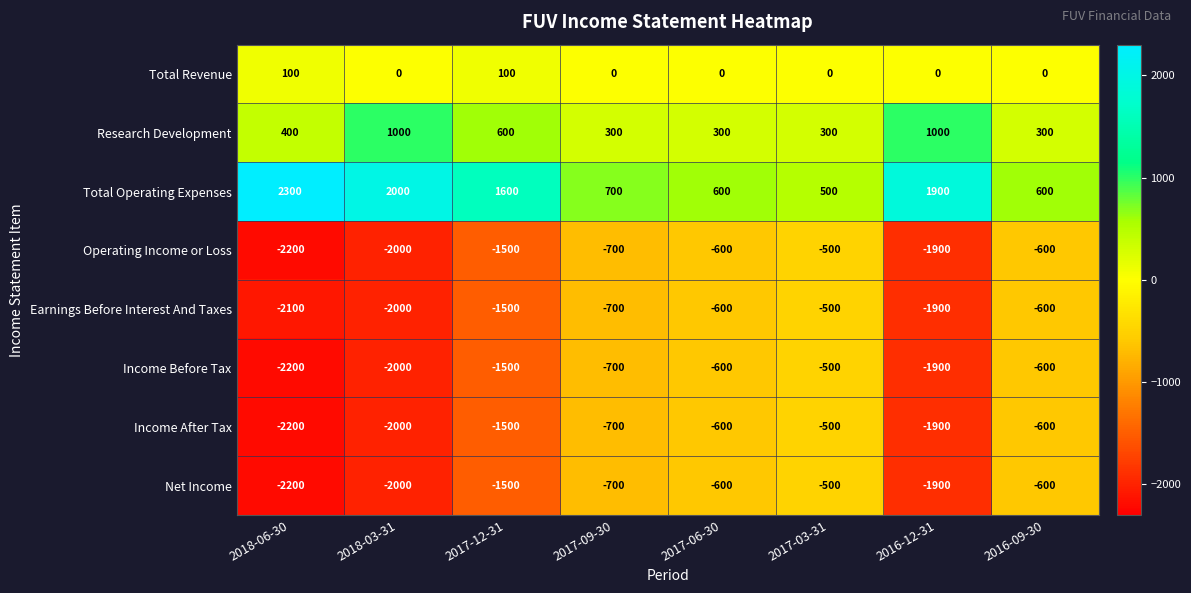

Which label corresponds to the largest value in the chart?

2018-06-30